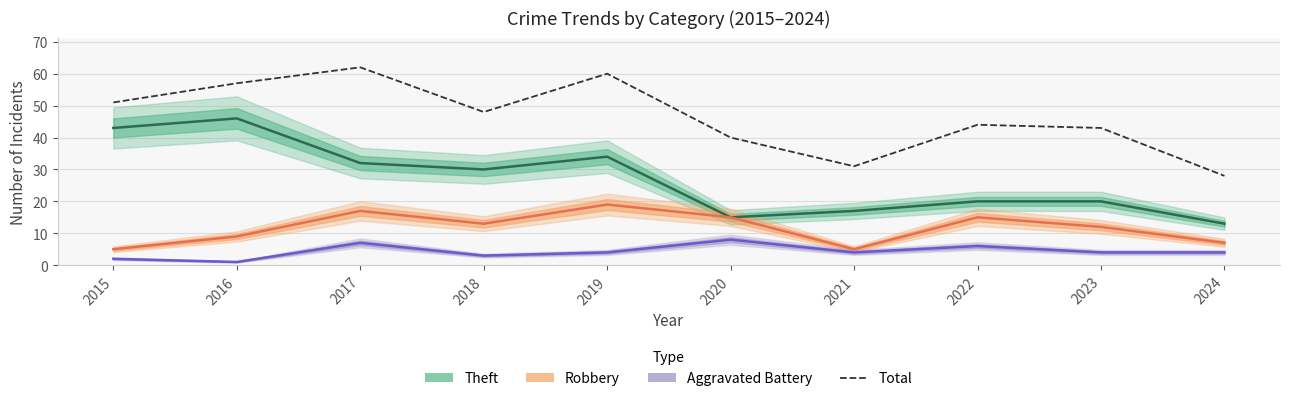

The value at 2015 is 75. True or false?

False